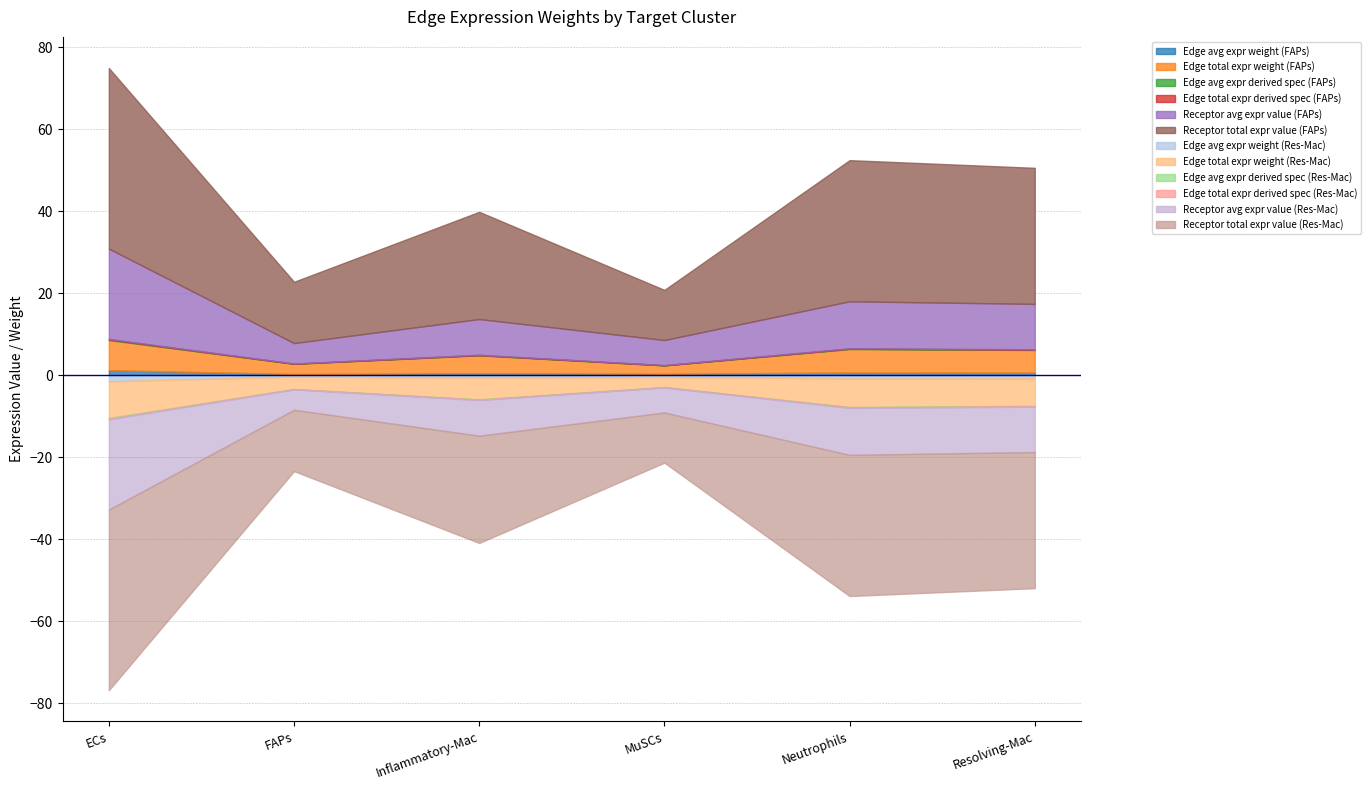

At which label is Edge total expr weight (FAPs) closest to 4?

Inflammatory-Mac